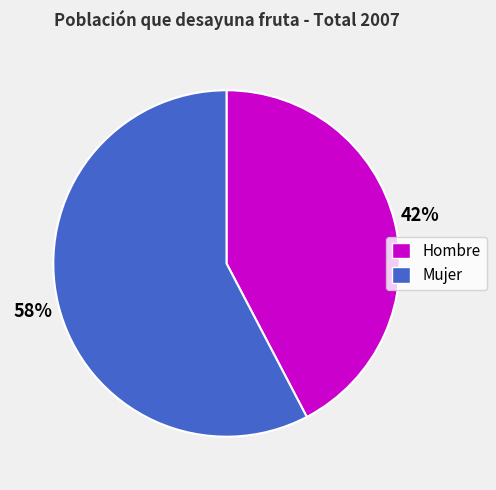

Is Hombre the majority of the pie?

No